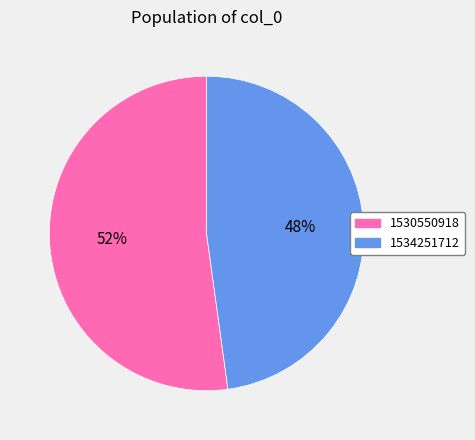

Do 1534251712 and 1530550918 together represent more than half of the pie?

Yes